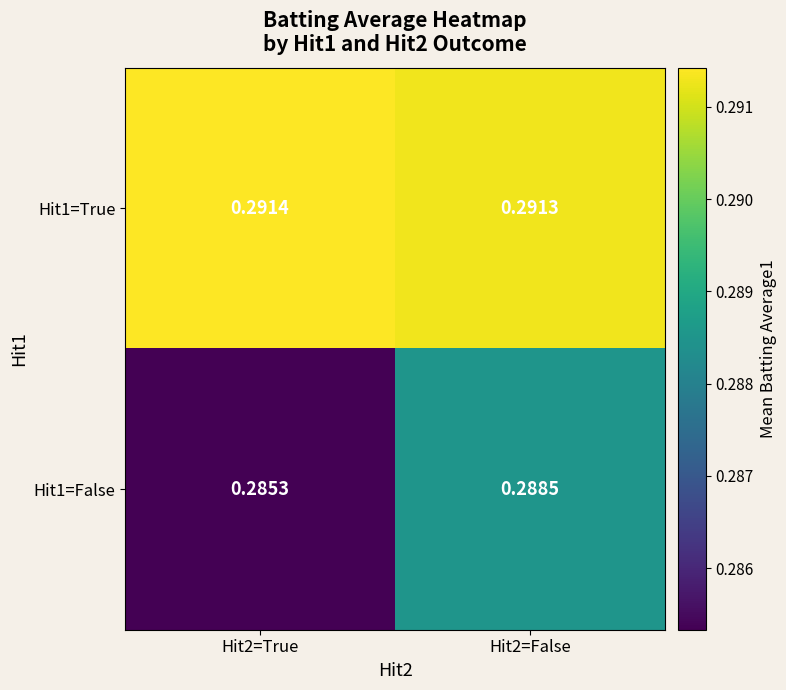

List the series in order of their overall mean, lowest first.

Hit1=False, Hit1=True